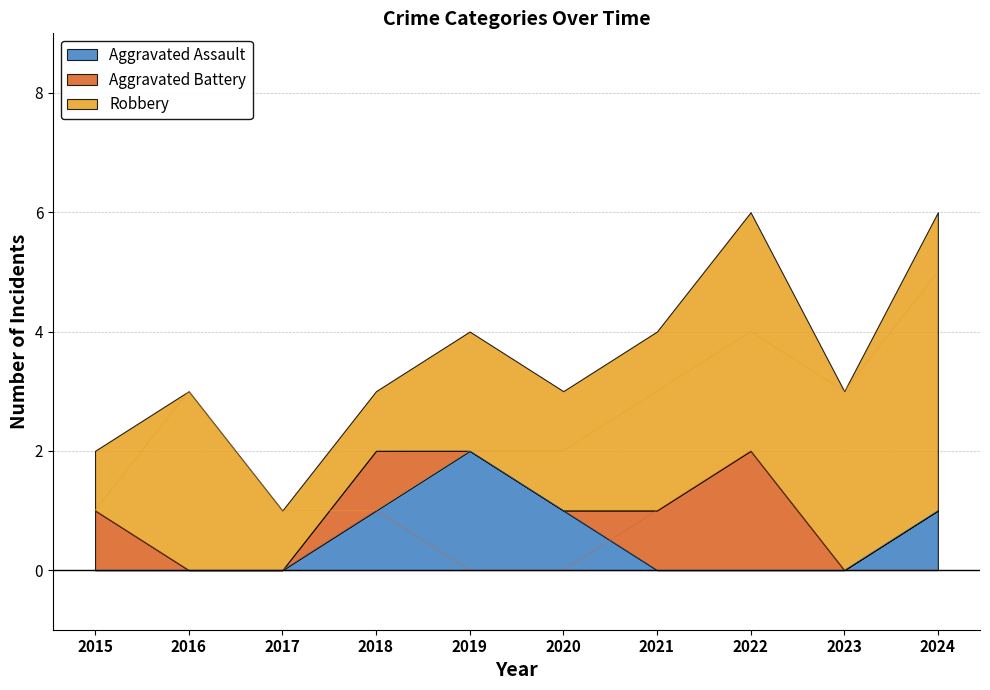

What is the difference between the highest and lowest values at 2016?

3